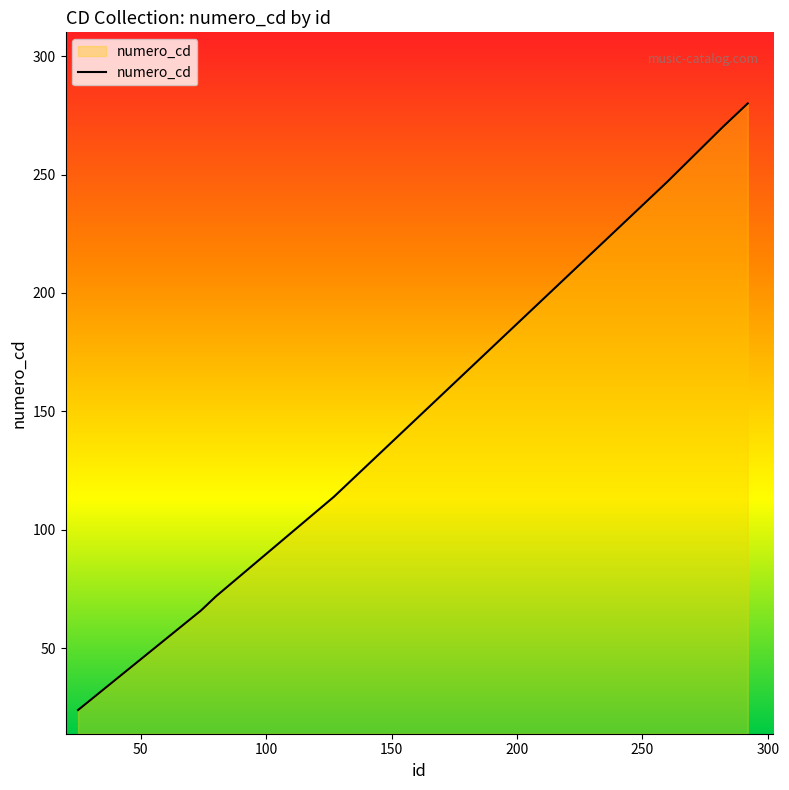

What is the difference between the maximum and second lowest values?

214